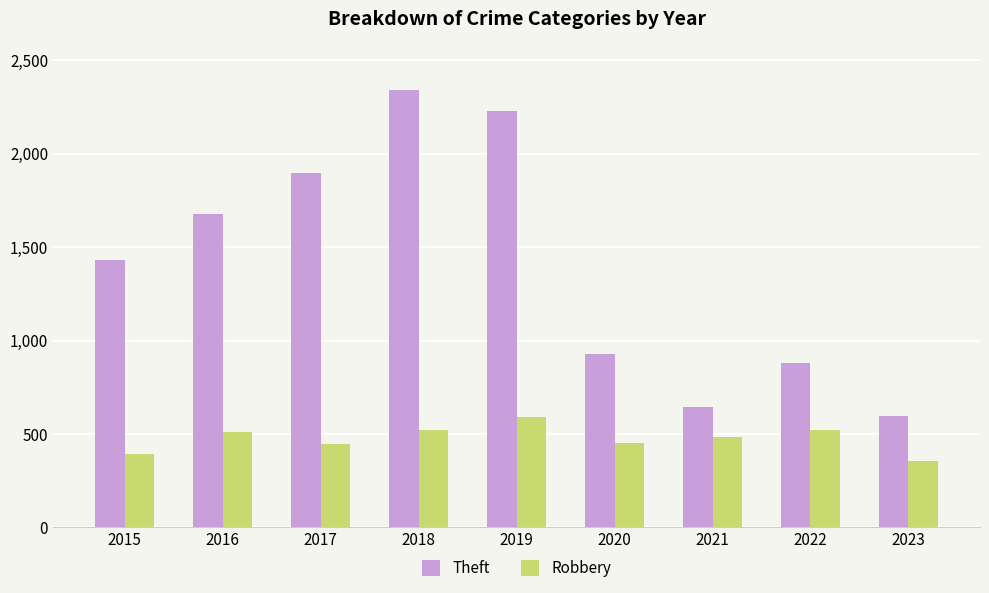

What is the sum of all Robbery values?

4275